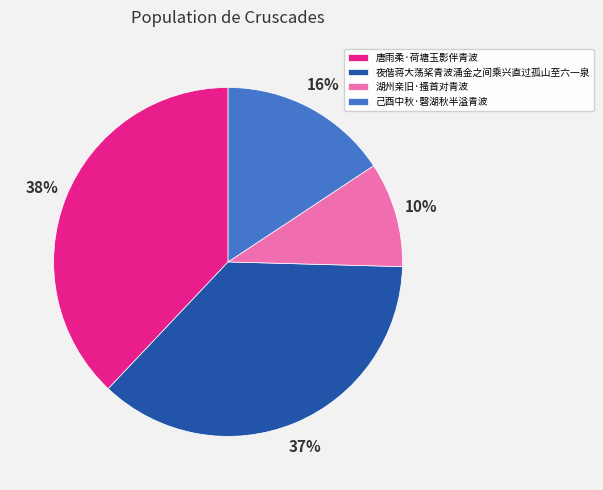

To the nearest percent, what percentage of the pie is 唐雨柔·荷塘玉影伴青波?

38%